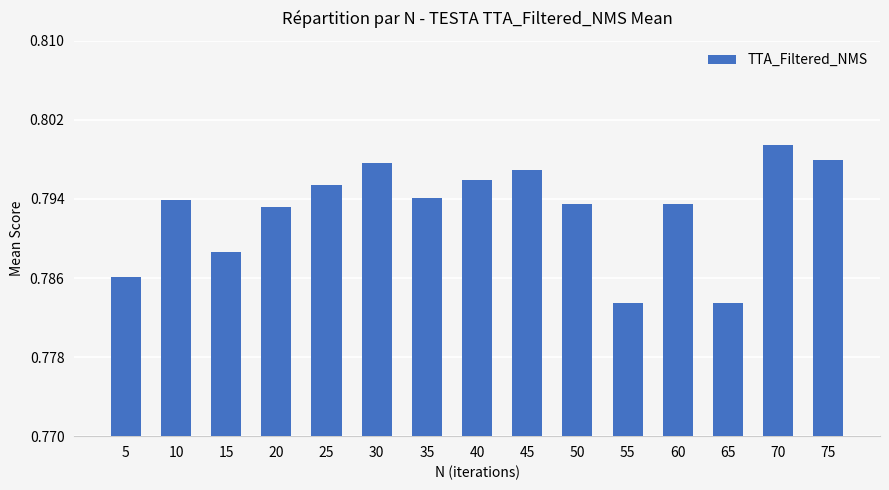

How many data points does each series have?

15